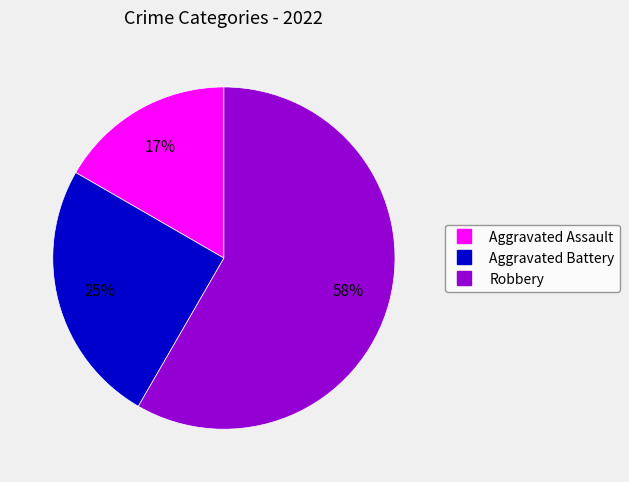

Which has a higher value, Aggravated Assault or Robbery?

Robbery